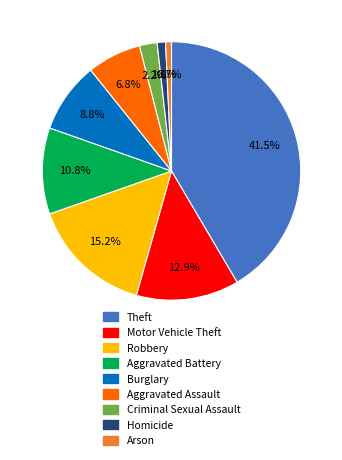

To the nearest percent, what percentage of the pie is Aggravated Battery?

11%